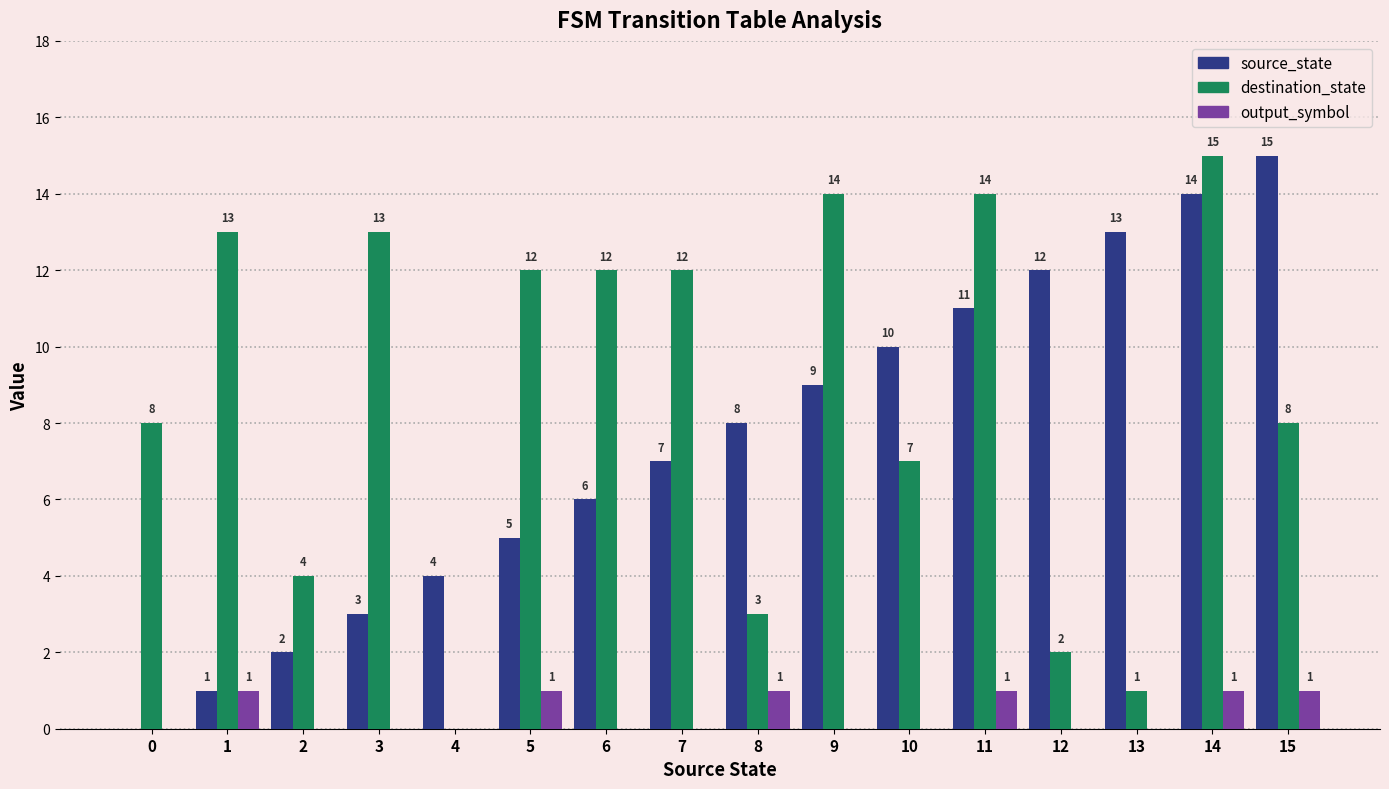

Does the chart contain stacked bars?

No